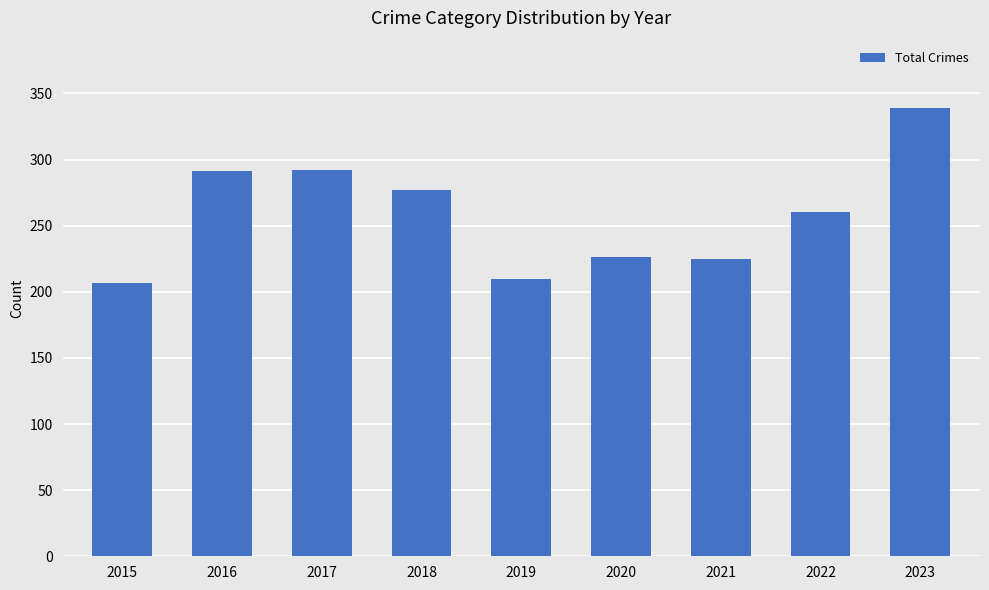

What is the value of the 2nd bar from the left?

291